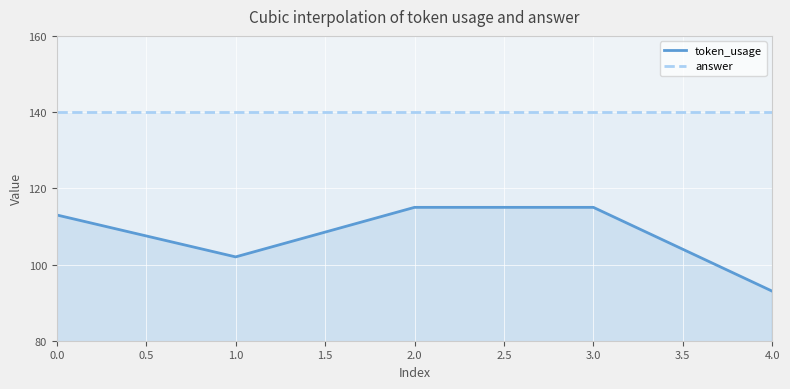

How many values in the token_usage series are below 113?

2